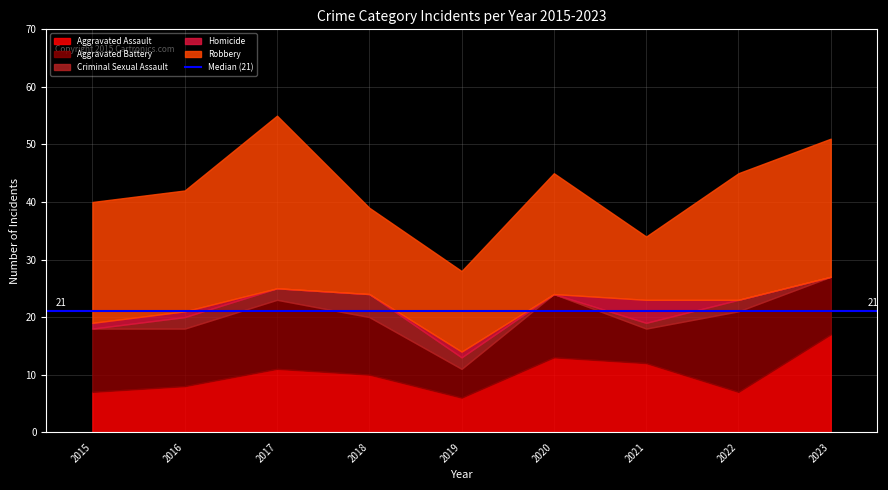

Is it true that Robbery equals 31 at 2022?

False